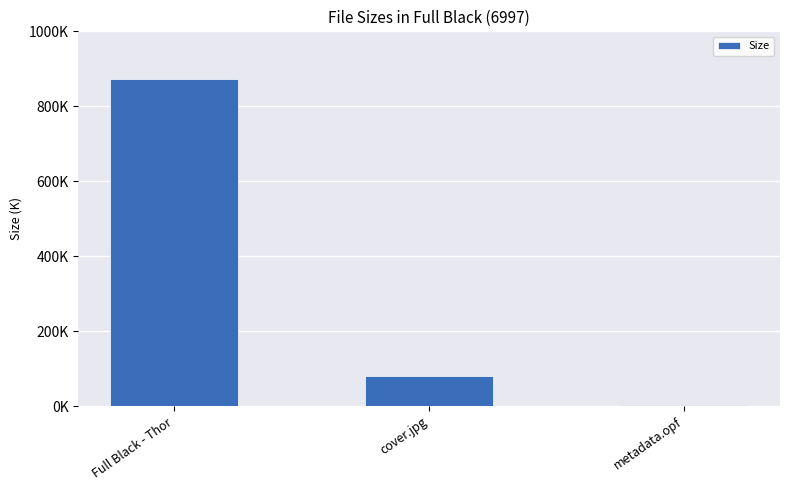

What is the smallest value displayed?

2.7